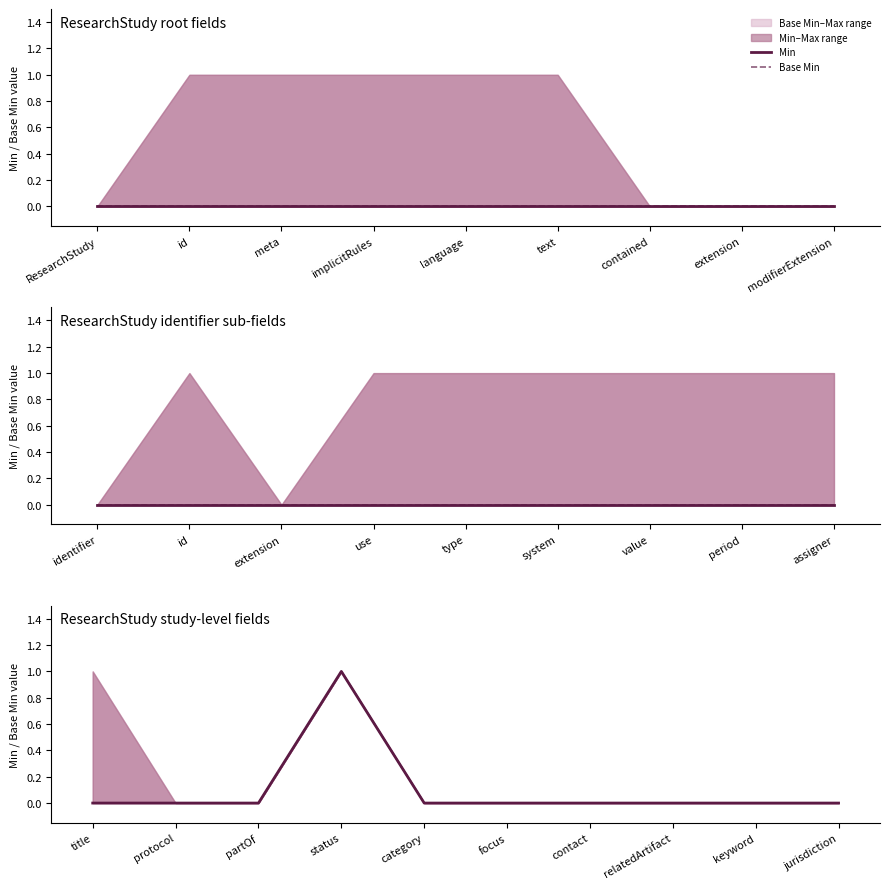

What is the sum of all Min values?

1